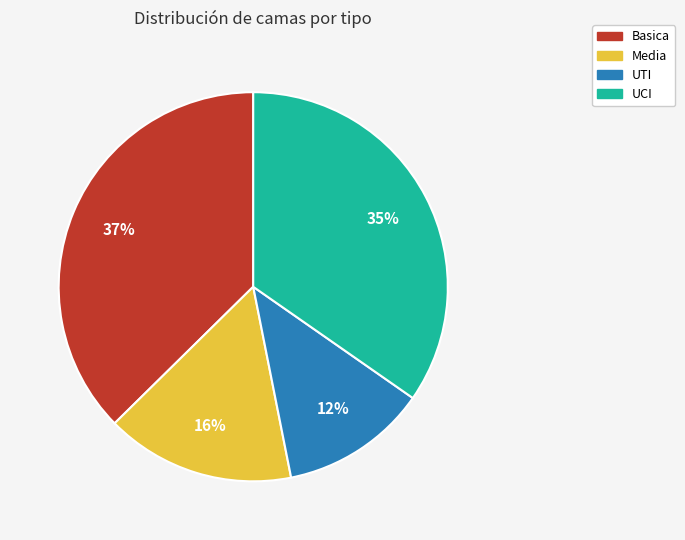

To the nearest percent, what portion does Media represent?

16%